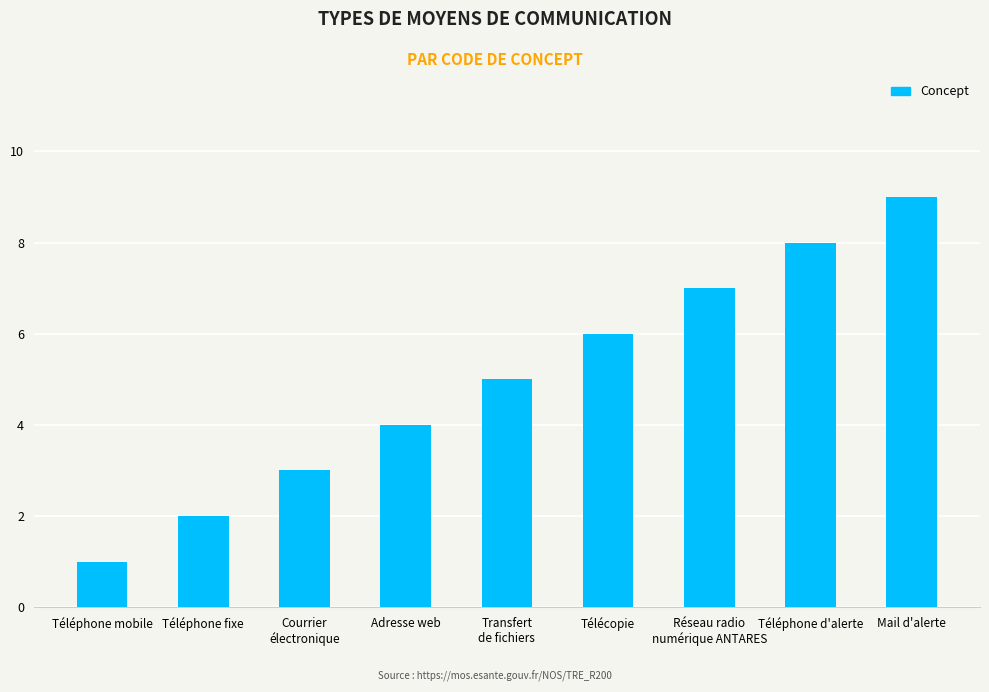

How many data points are less than 5?

4